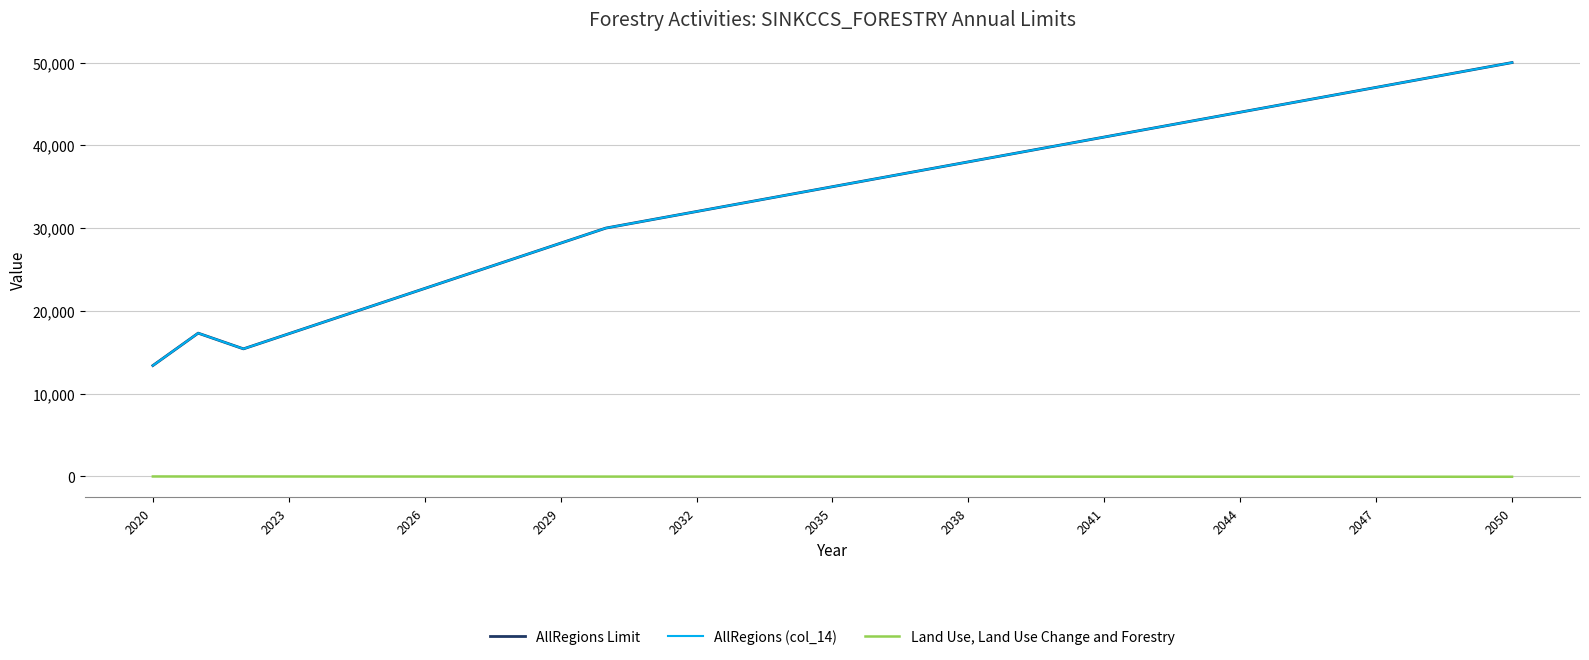

What is the highest value of the Land Use, Land Use Change and Forestry series?

-13.4